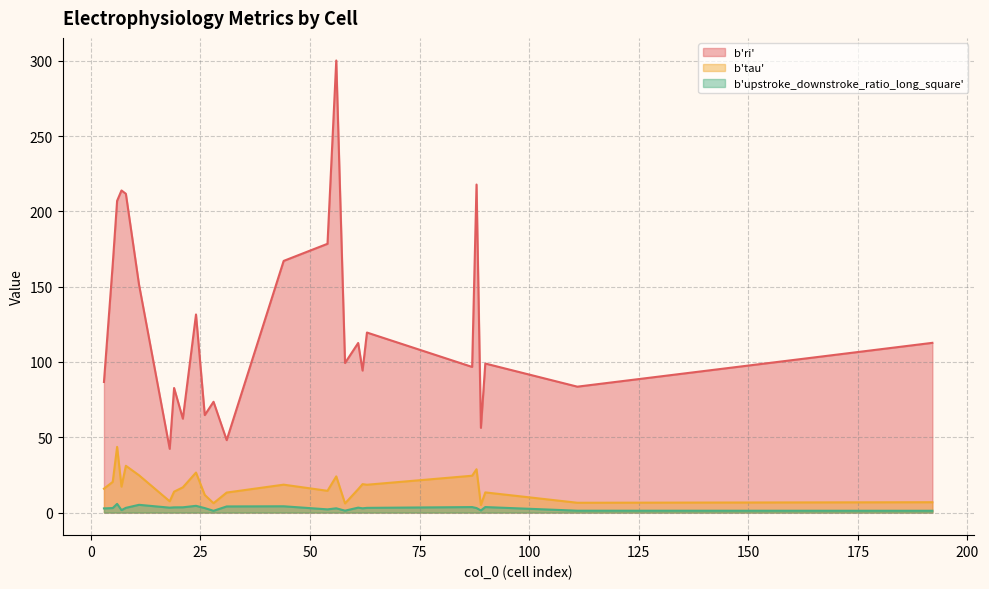

How many interior local valleys does the b'upstroke_downstroke_ratio_long_square' series have?

7